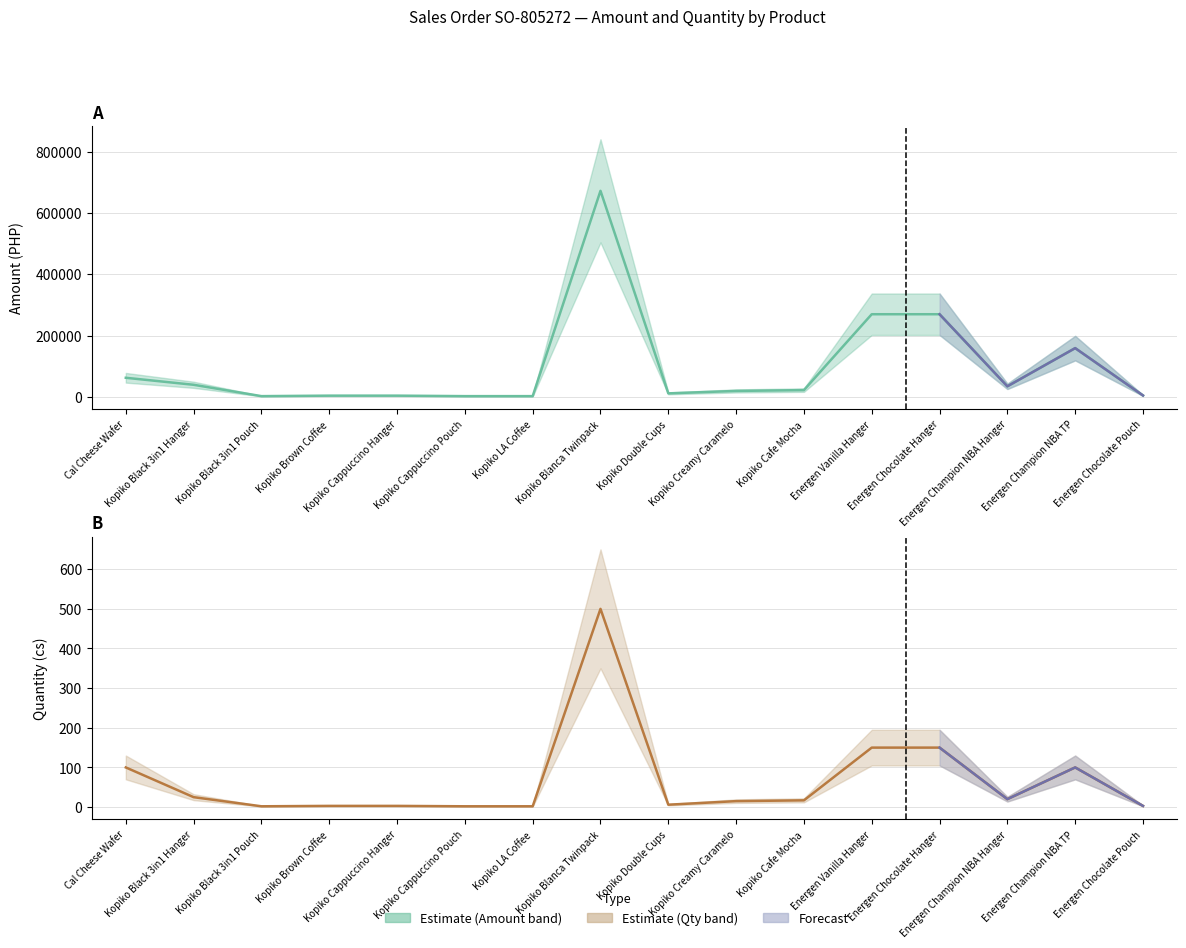

Where does the QTY series first go above 17?

Cal Cheese Wafer